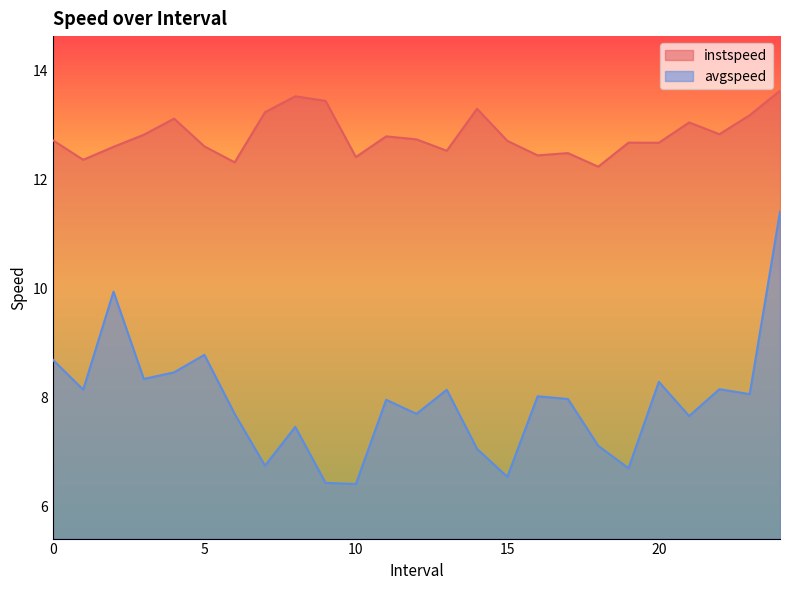

What is the average value of the instspeed series?

12.8